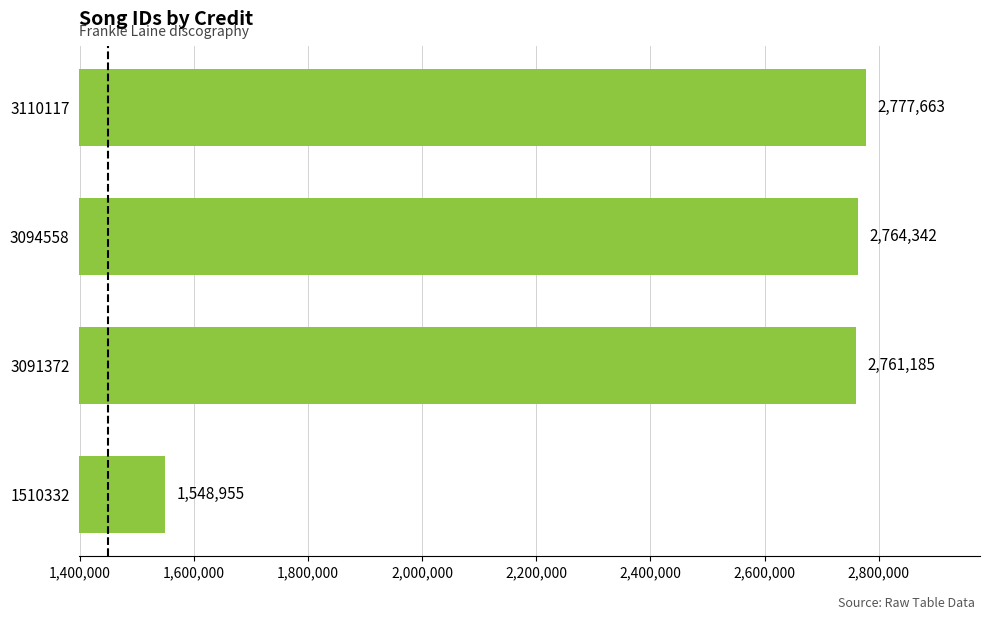

List the labels in order of value, smallest first.

1510332, 3091372, 3094558, 3110117